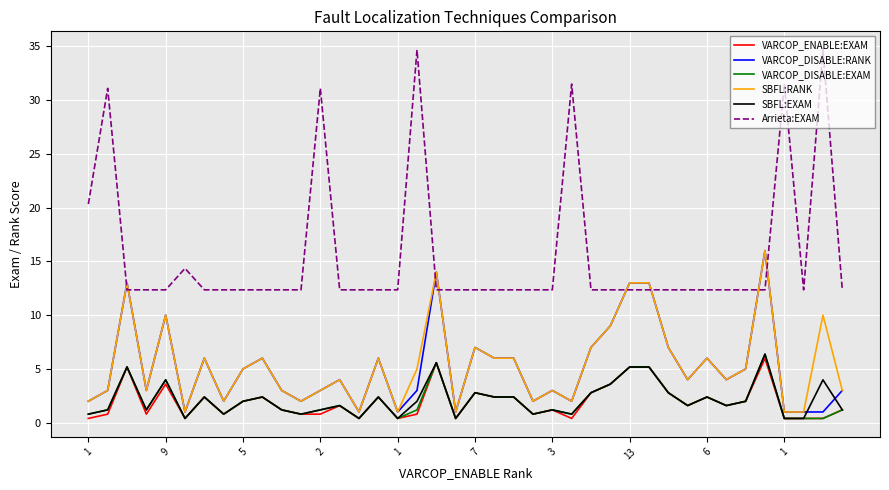

Which series has the largest total across all categories?

Arrieta:EXAM